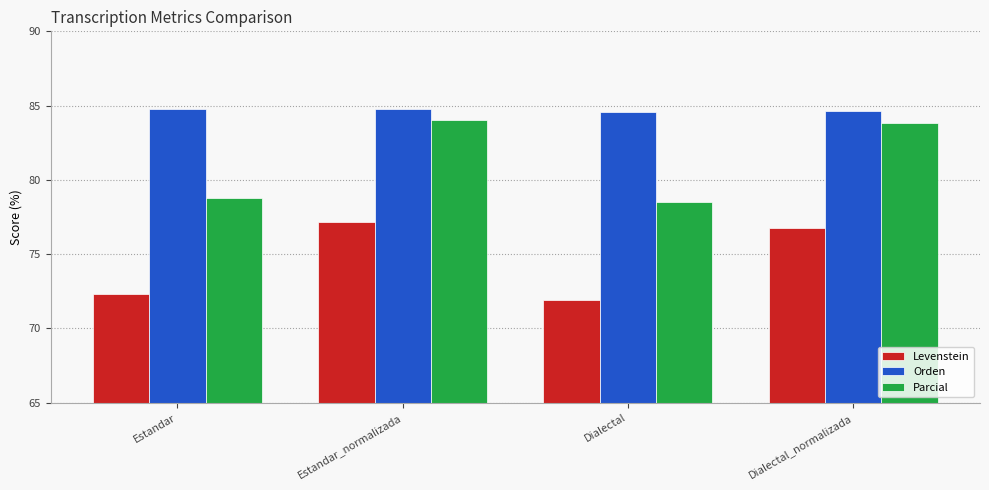

At how many categories does at least one series exceed 82?

4